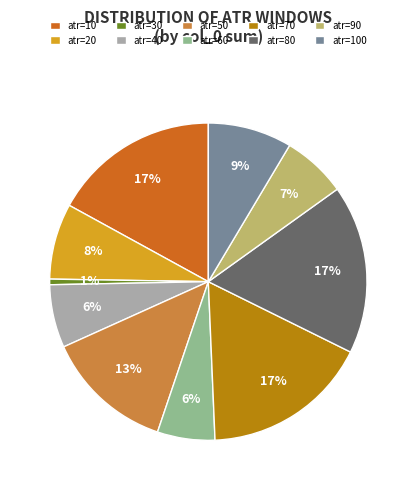

Which has a higher value, atr=10 or atr=60?

atr=10